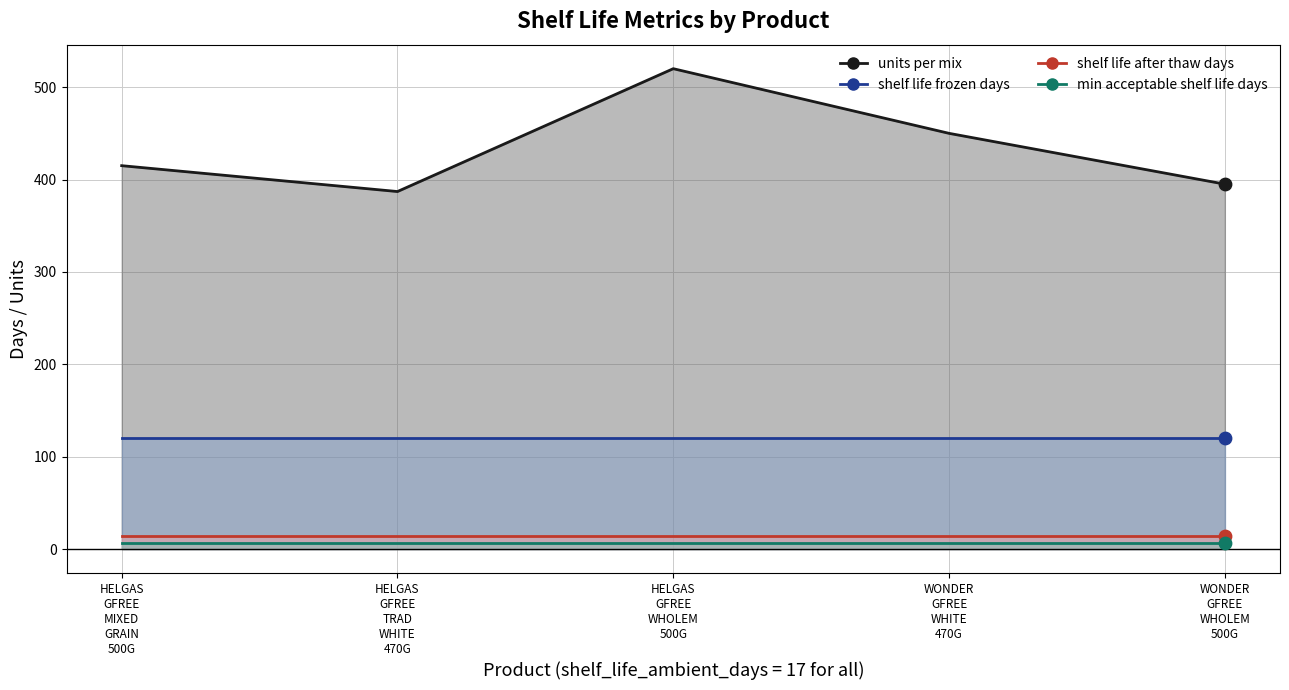

What are all the series names shown in the legend?

units_per_mix, shelf_life_frozen_days, shelf_life_after_thaw_days, min_acceptable_shelf_life_days